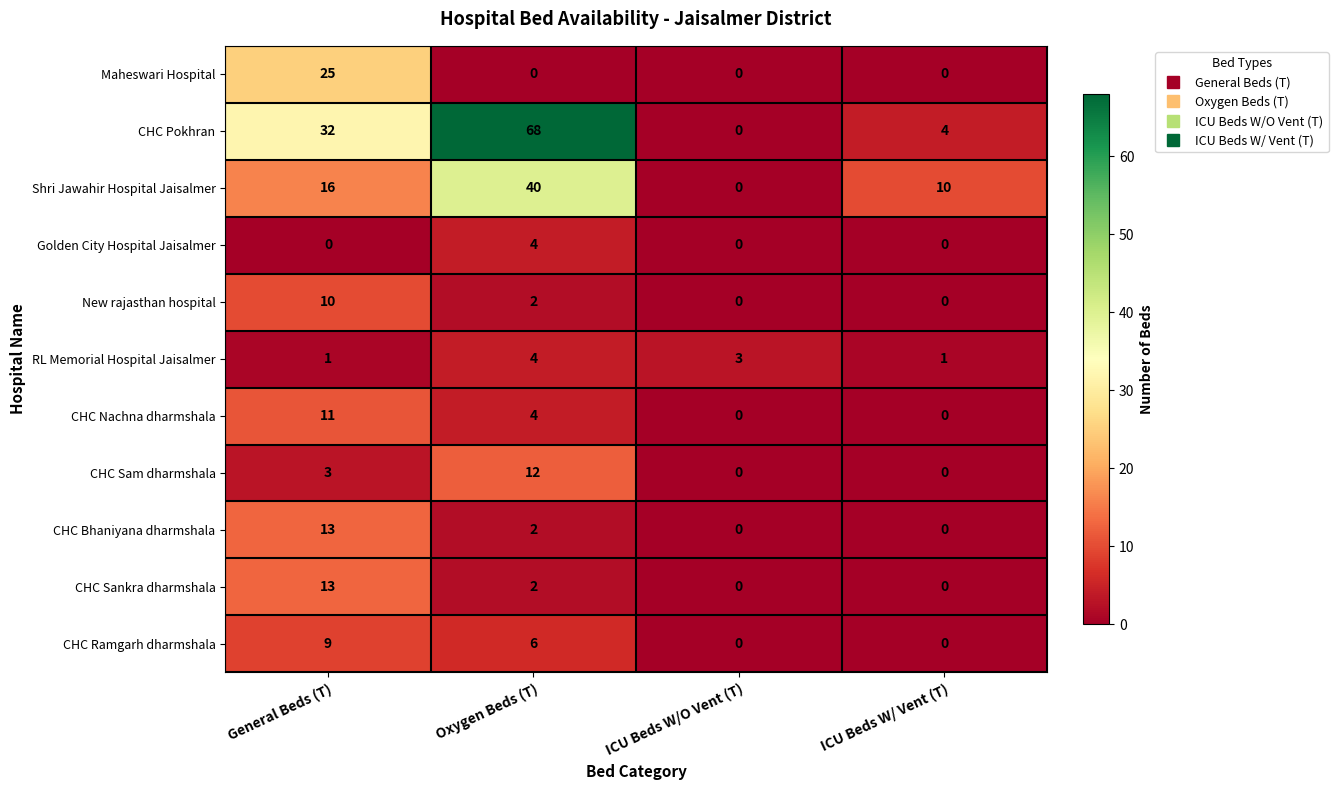

Which series has the largest range (max minus min)?

CHC Pokhran